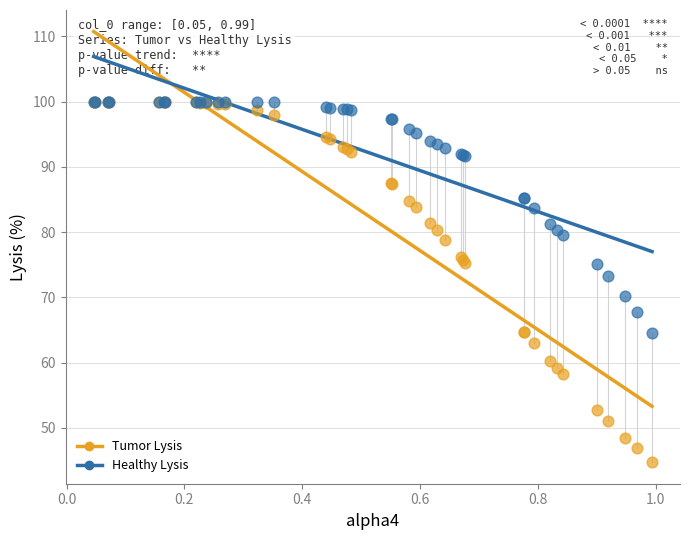

What are all the series names shown in the legend?

Tumor Lysis, Healthy Lysis